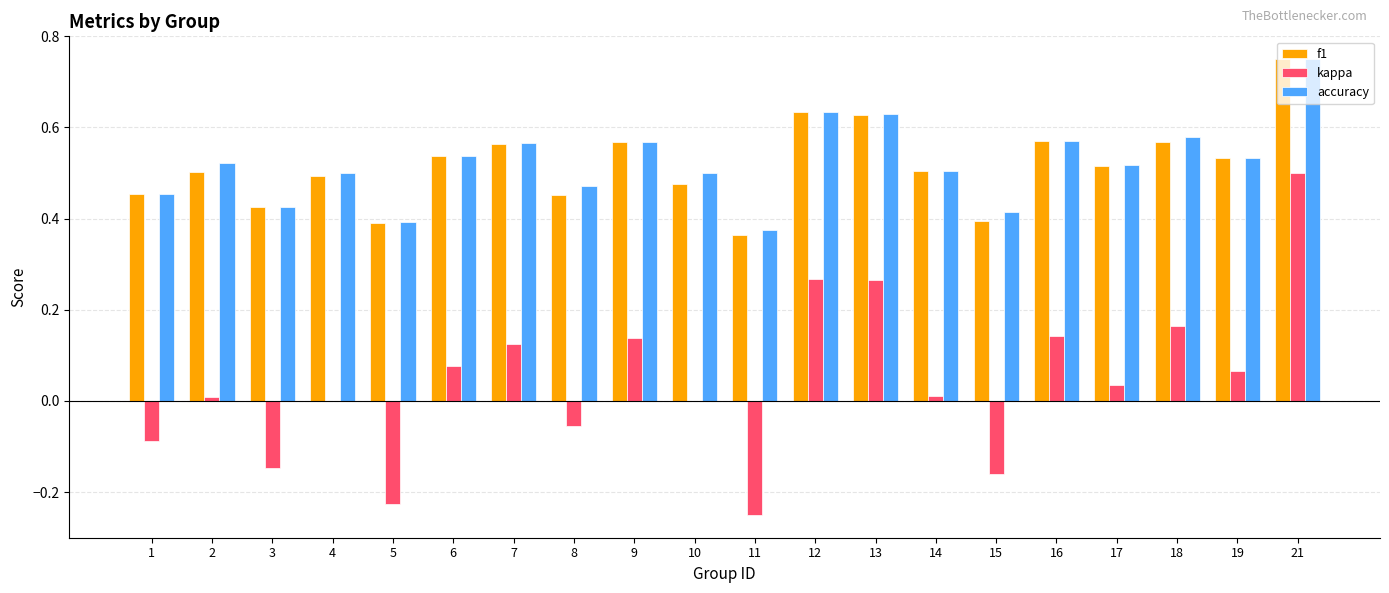

Is it true that kappa equals -0.1 at 15?

False